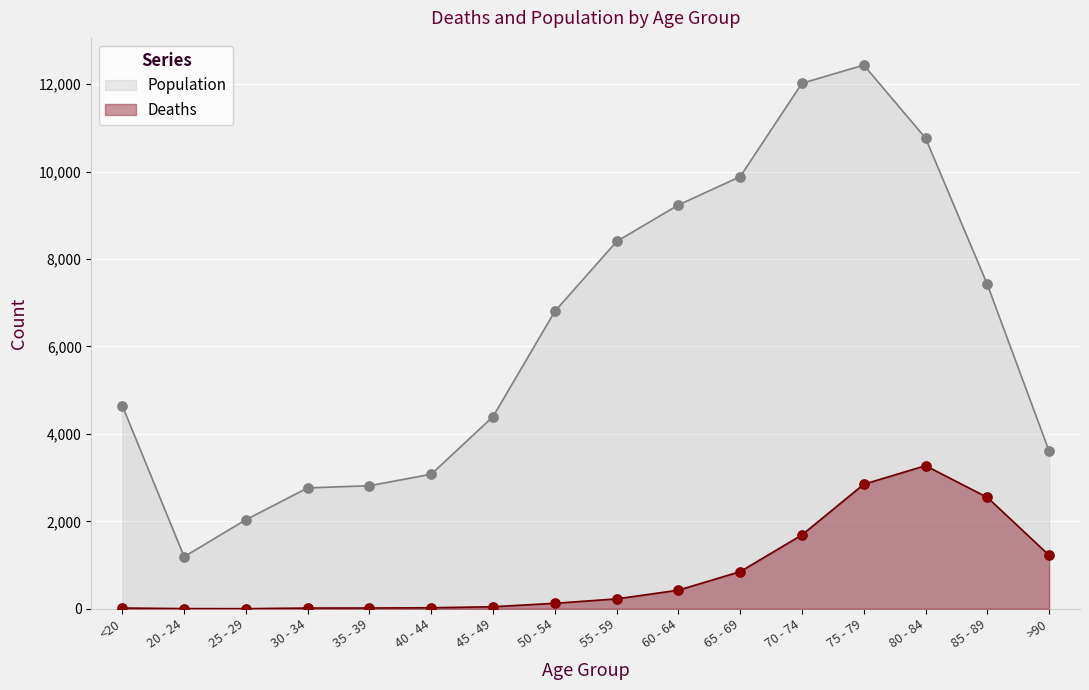

What is the total value across all series at 25 - 29?

2041